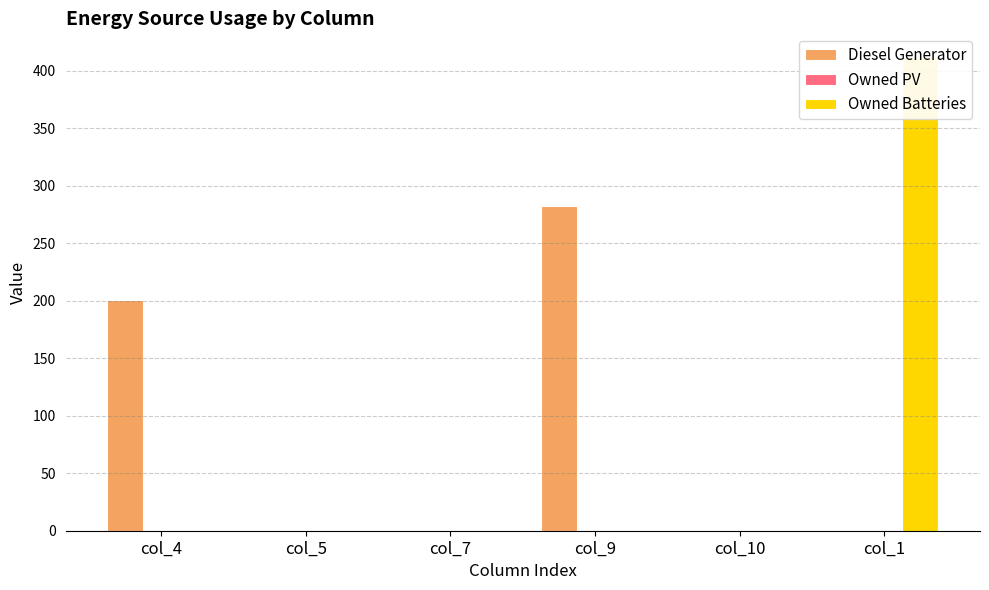

Reading left to right, transcribe all the data shown in this chart.

Diesel Generator: col_4=201	col_5=0	col_7=0	col_9=282	col_10=0	col_1=0
Owned PV: col_4=0	col_5=0	col_7=0	col_9=0	col_10=0	col_1=0
Owned Batteries: col_4=0	col_5=0	col_7=0	col_9=0	col_10=0	col_1=412